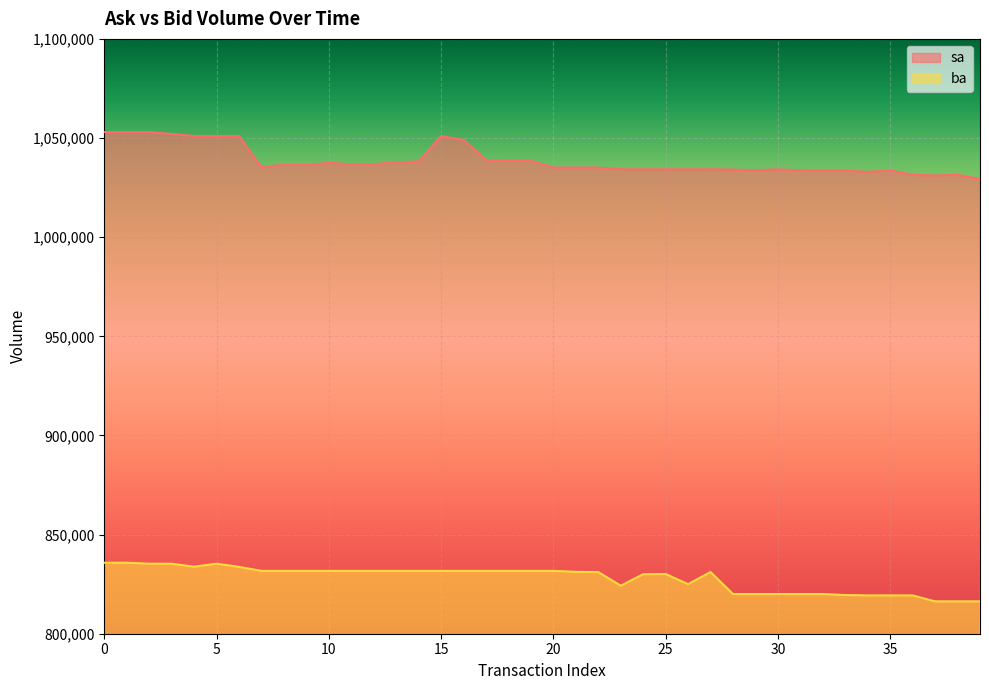

What is the minimum value for sa?

1029400